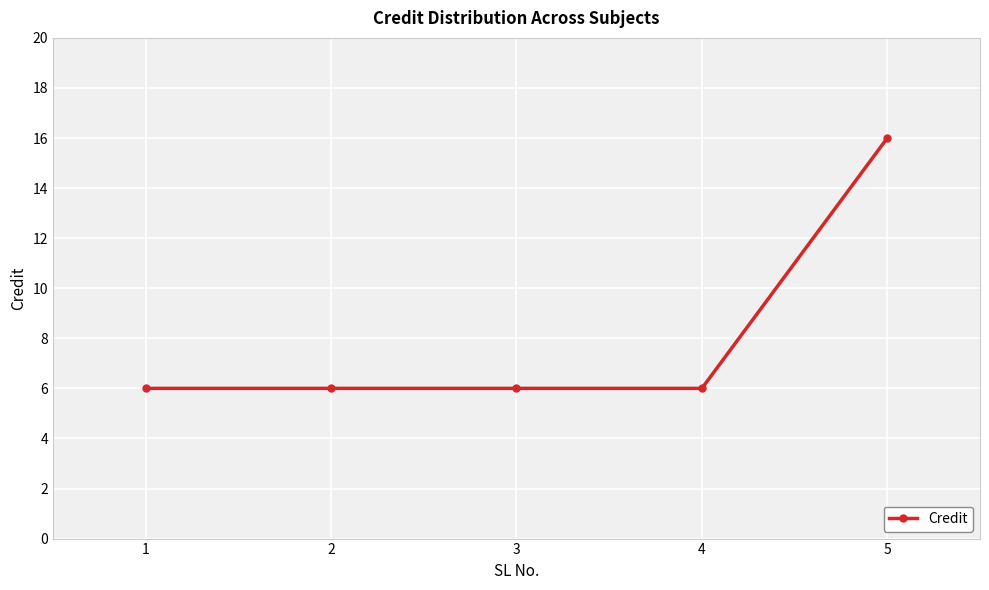

Count the values in the range 6 to 7.

4